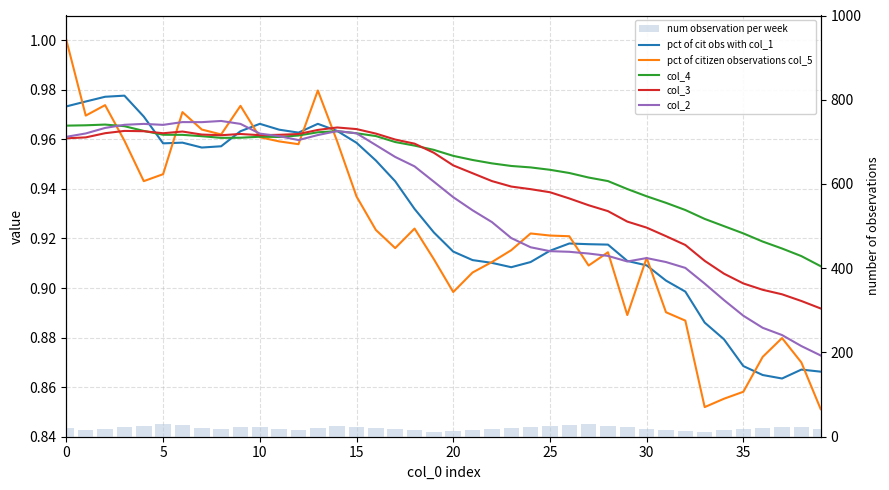

The value of col_2 at 17 is 0.6. True or false?

False